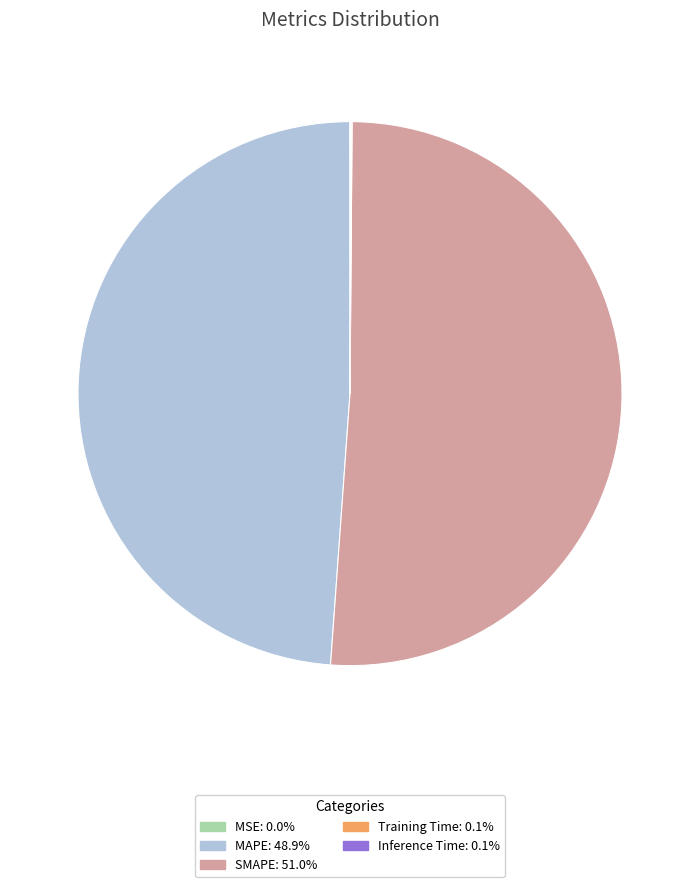

Which slice is the largest?

SMAPE